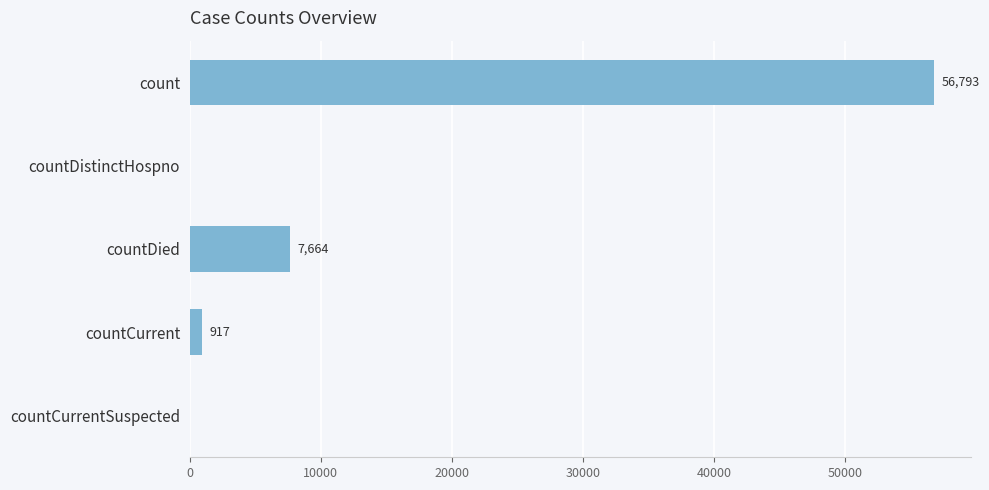

True or false: the data shows 917 at countCurrent.

True